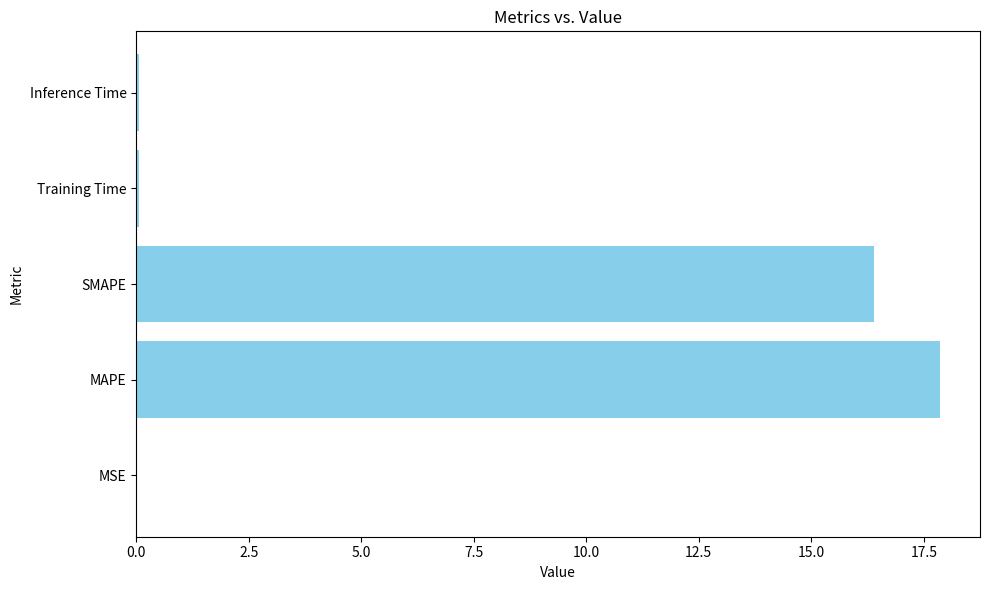

True or false: the data shows 17.9 at MAPE.

True